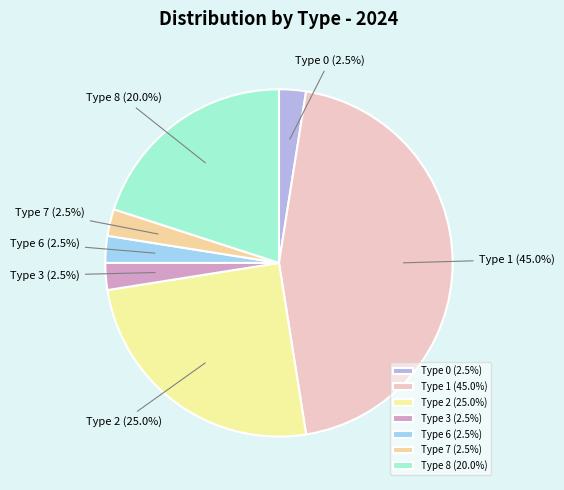

How much of the chart is everything except Type 3 (2.5%)?

97.5%